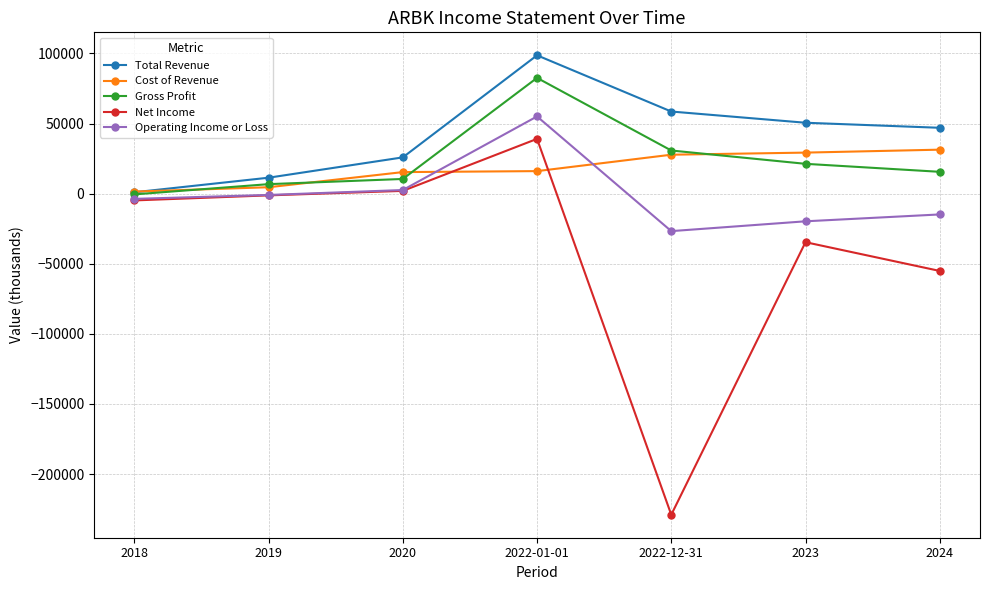

Which series has the largest total across all categories?

Total Revenue